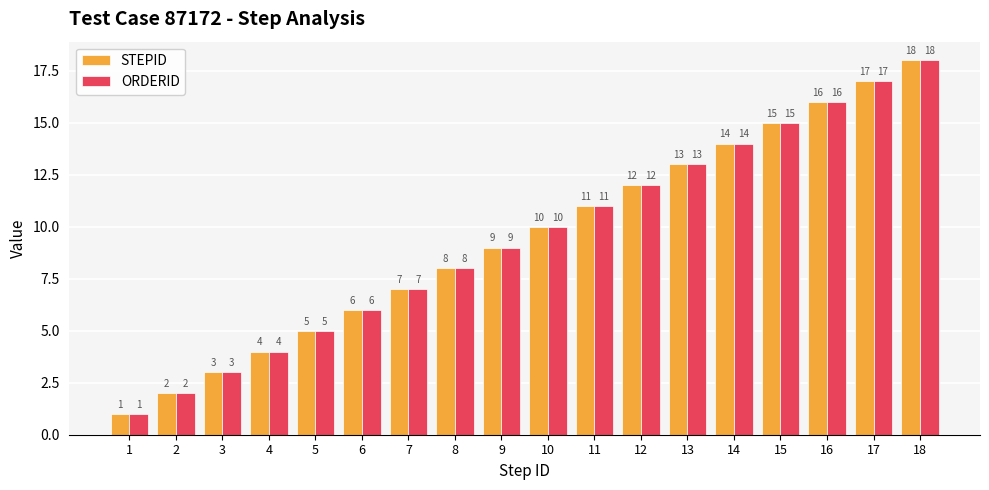

Does the chart contain any negative values?

No